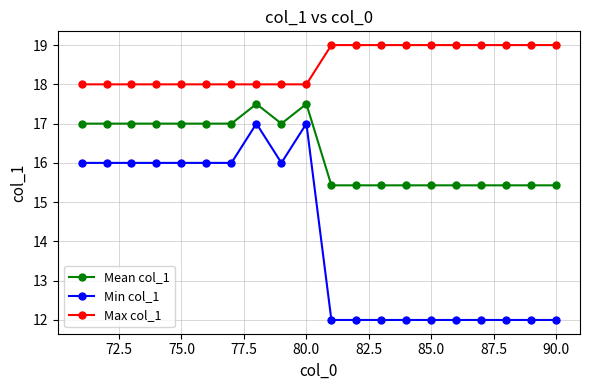

True or false: Mean col_1 and Min col_1 intersect in this chart.

False